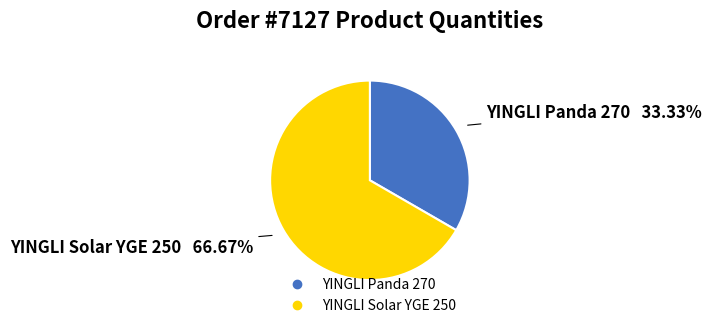

Is it true that YINGLI Solar YGE 250 is 67% of the pie?

True